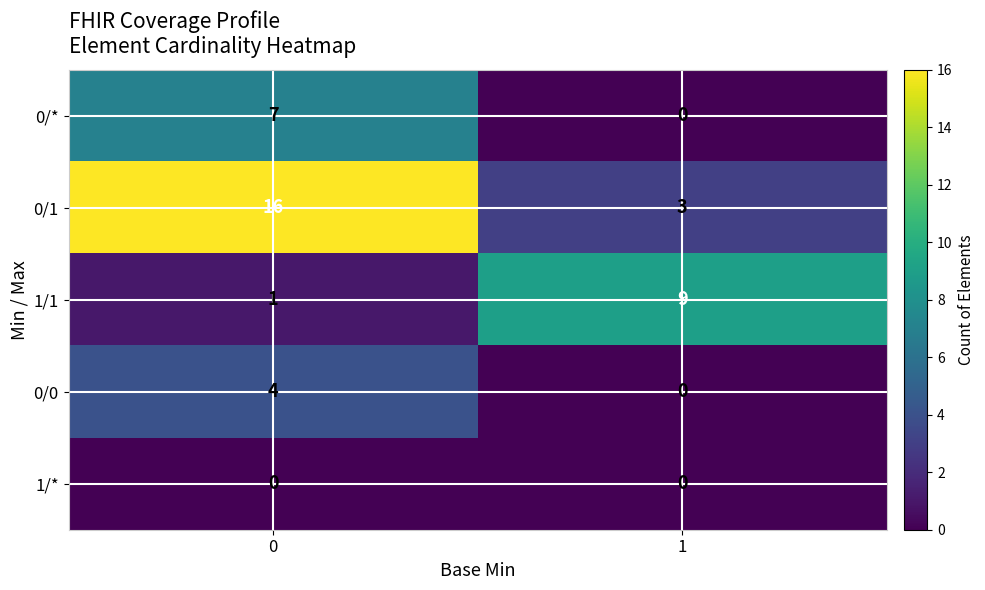

What is the maximum value shown in the chart?

16